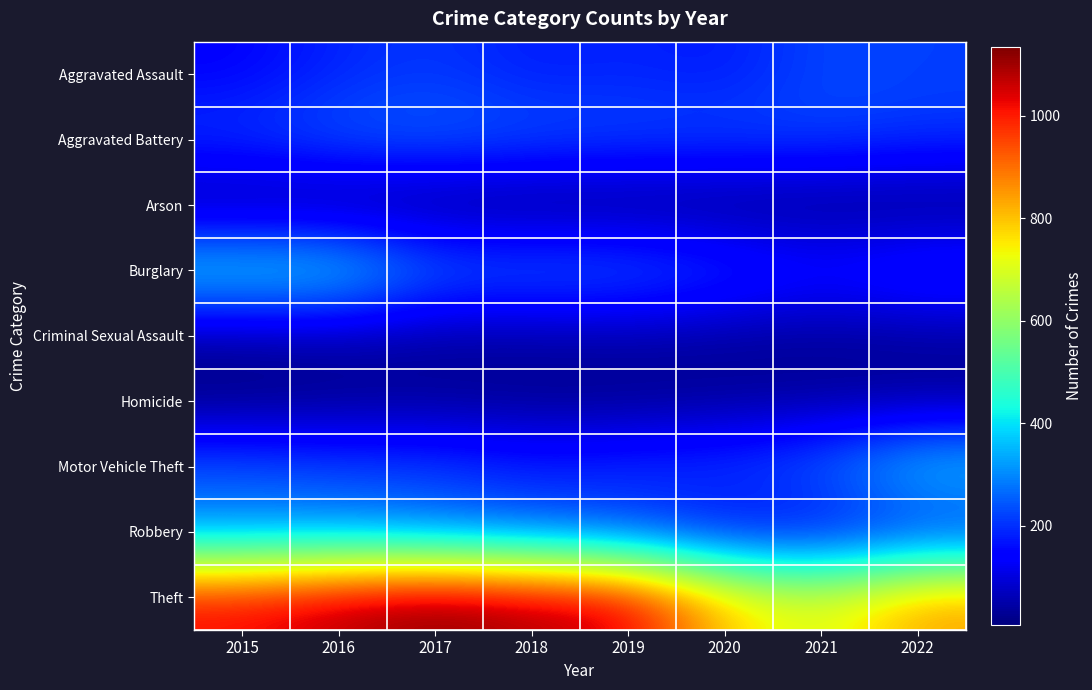

At which category is the sum across all series the highest?

2016